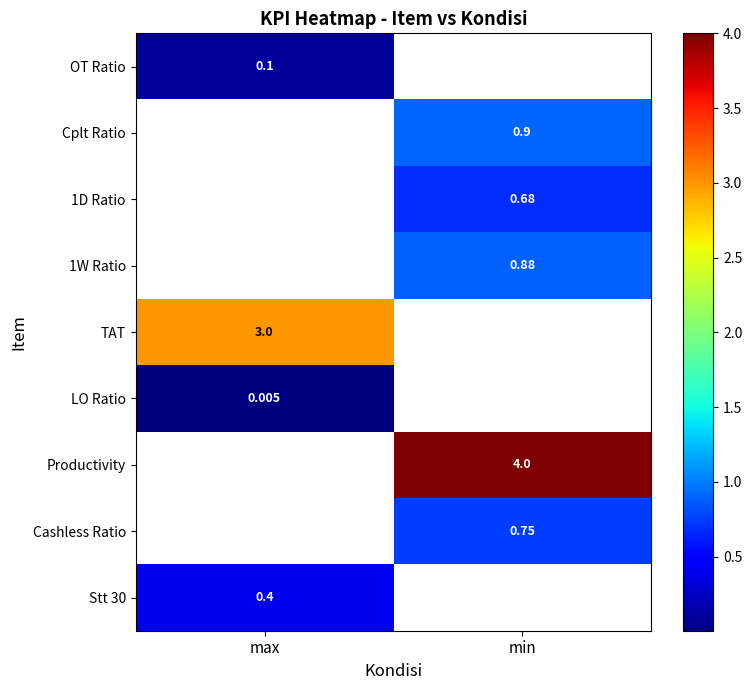

At which label does OT Ratio reach its peak?

max